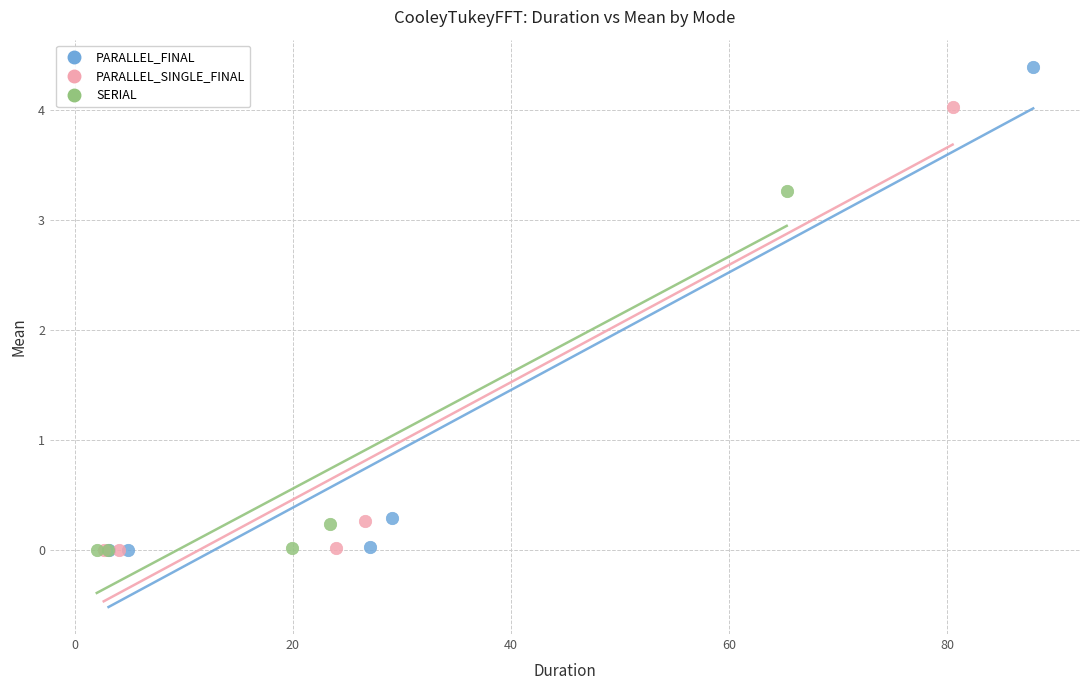

Which series has the widest spread of Y values?

PARALLEL_FINAL